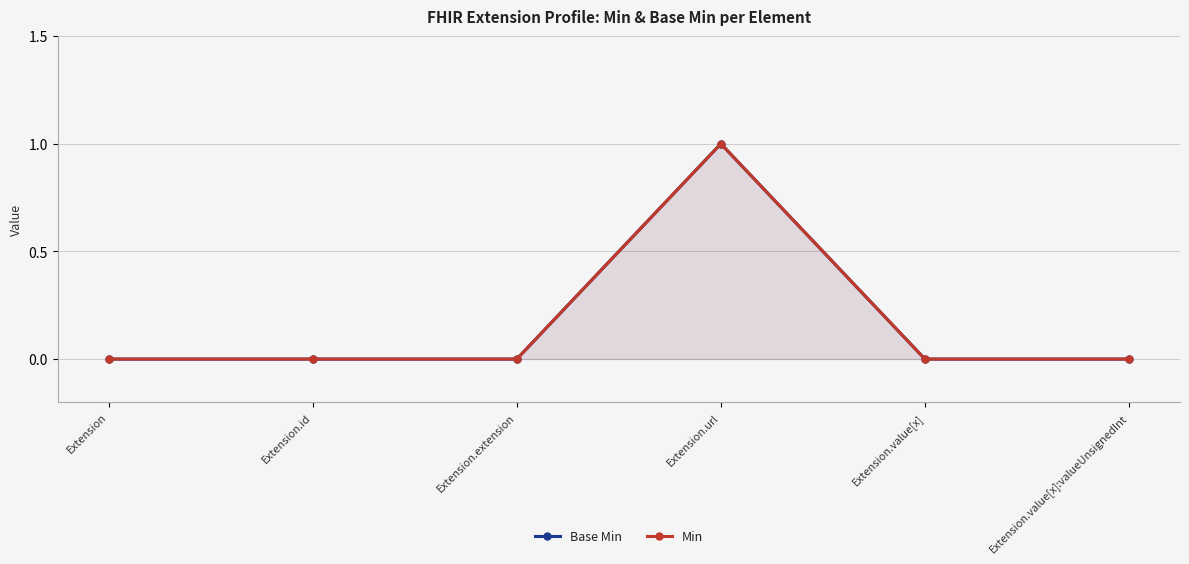

What is the difference between the Base Min values at Extension.value[x] and Extension.url?

1